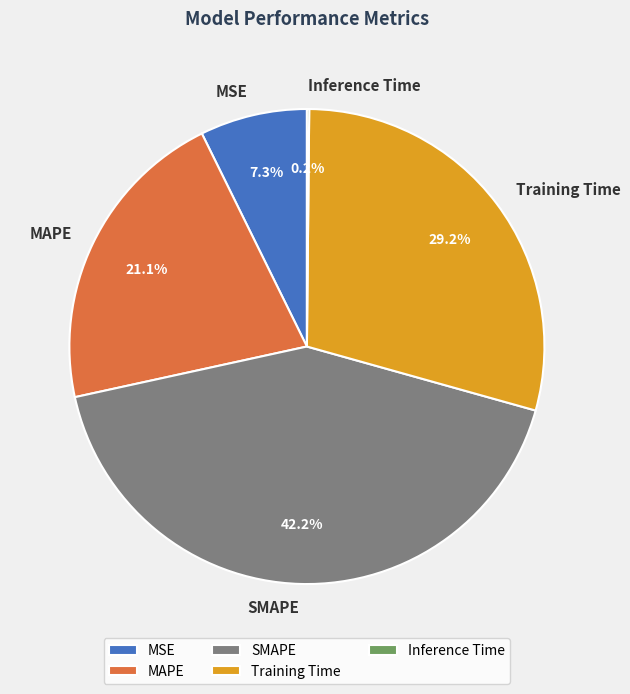

Does any single category account for the majority?

No